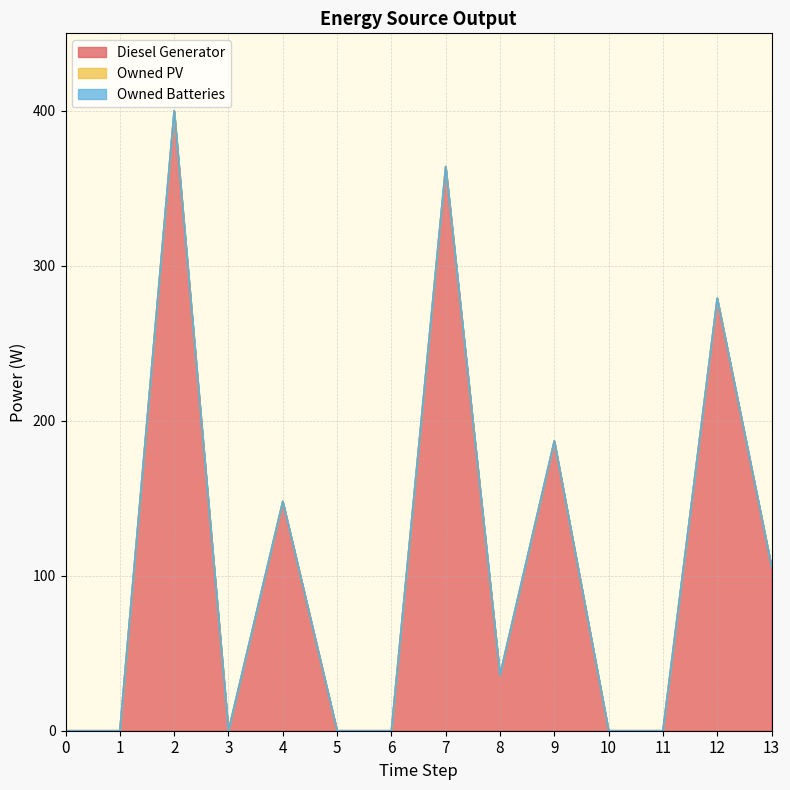

At which label is Diesel Generator closest to 200?

9